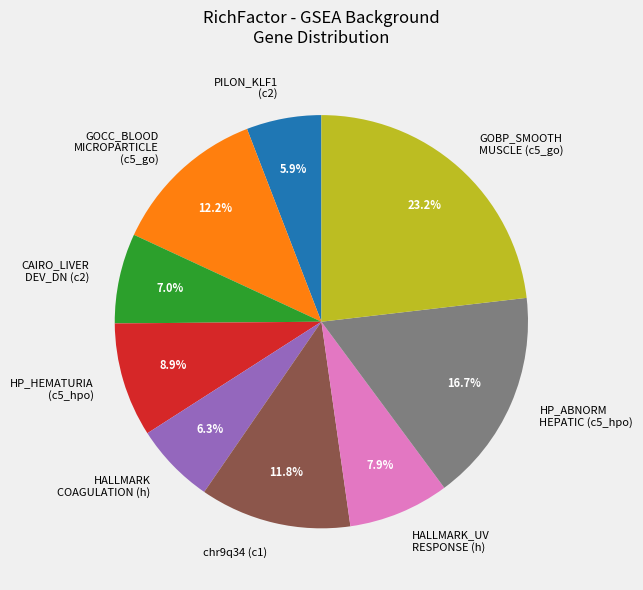

Between GOBP_SMOOTH MUSCLE (c5_go) and HALLMARK COAGULATION (h), which is larger?

GOBP_SMOOTH MUSCLE (c5_go)